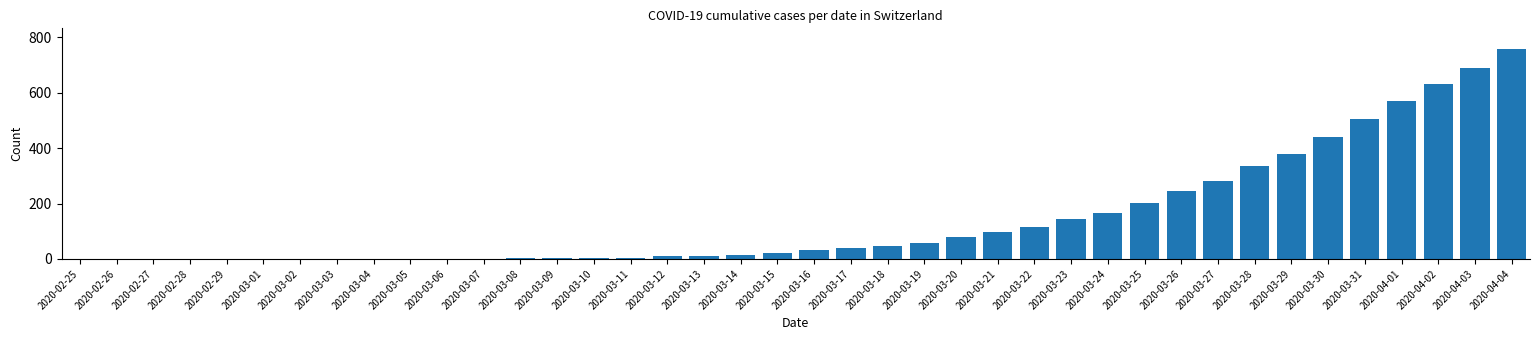

How many series are shown in this chart?

1